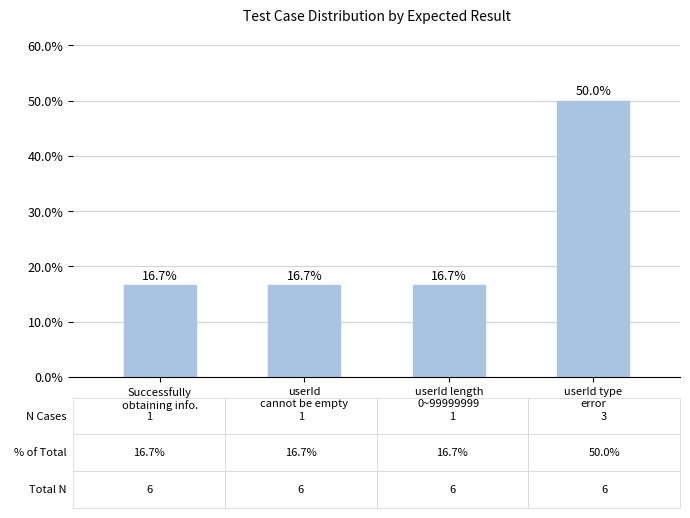

Reading left to right, extract all data points from this chart.

Successfully
obtaining info.=16.7	userId
cannot be empty=16.7	userId length
0~99999999=16.7	userId type
error=50.0